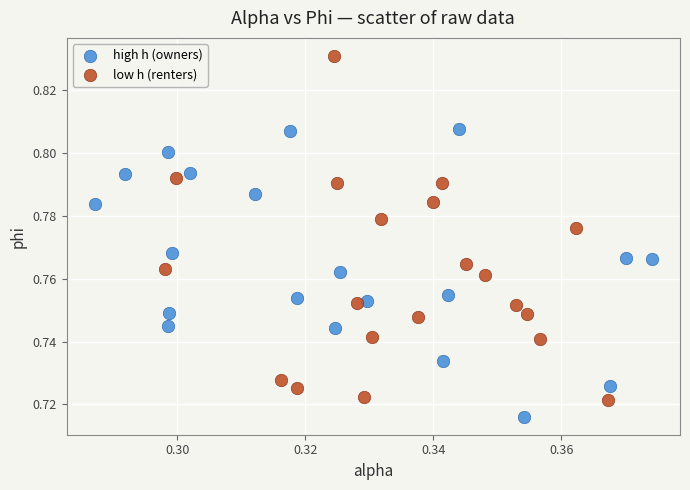

Which series reaches the maximum Y coordinate?

low h (renters)